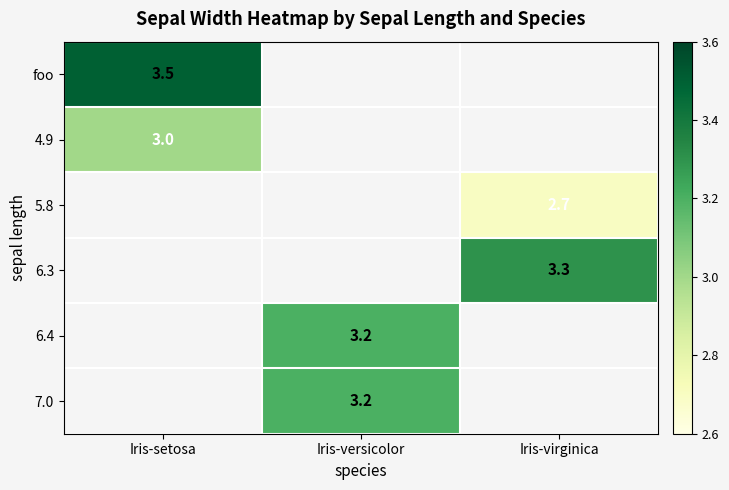

True or false: 6.4 has a value of 3.2 at Iris-versicolor.

True